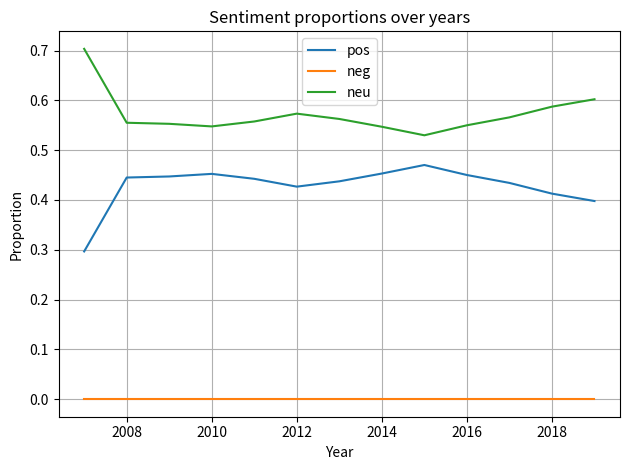

Rank the series by their maximum value, from lowest to highest.

neg, pos, neu